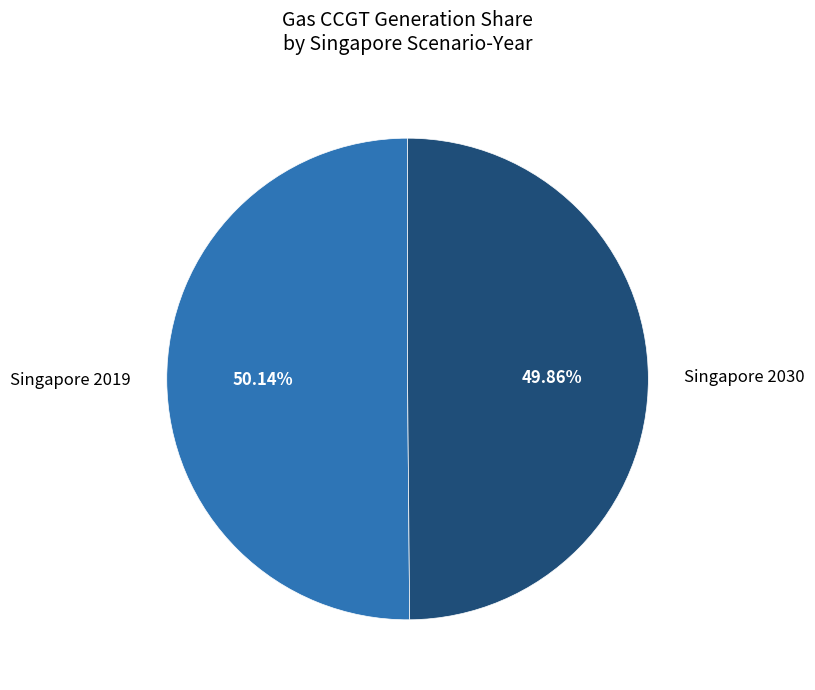

Is there a majority slice in this chart?

Yes